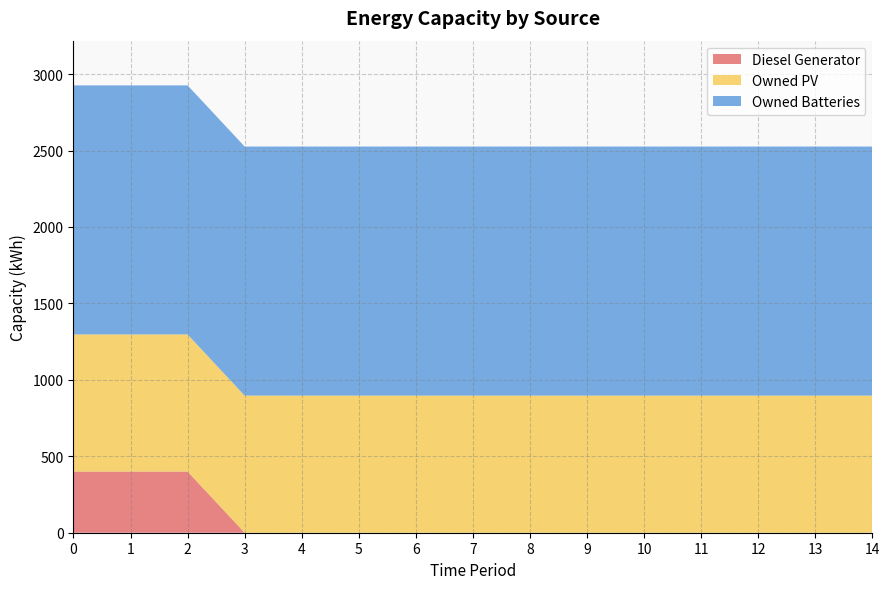

Is the value of Diesel Generator at 11 greater than the value of Owned Batteries at 7?

No